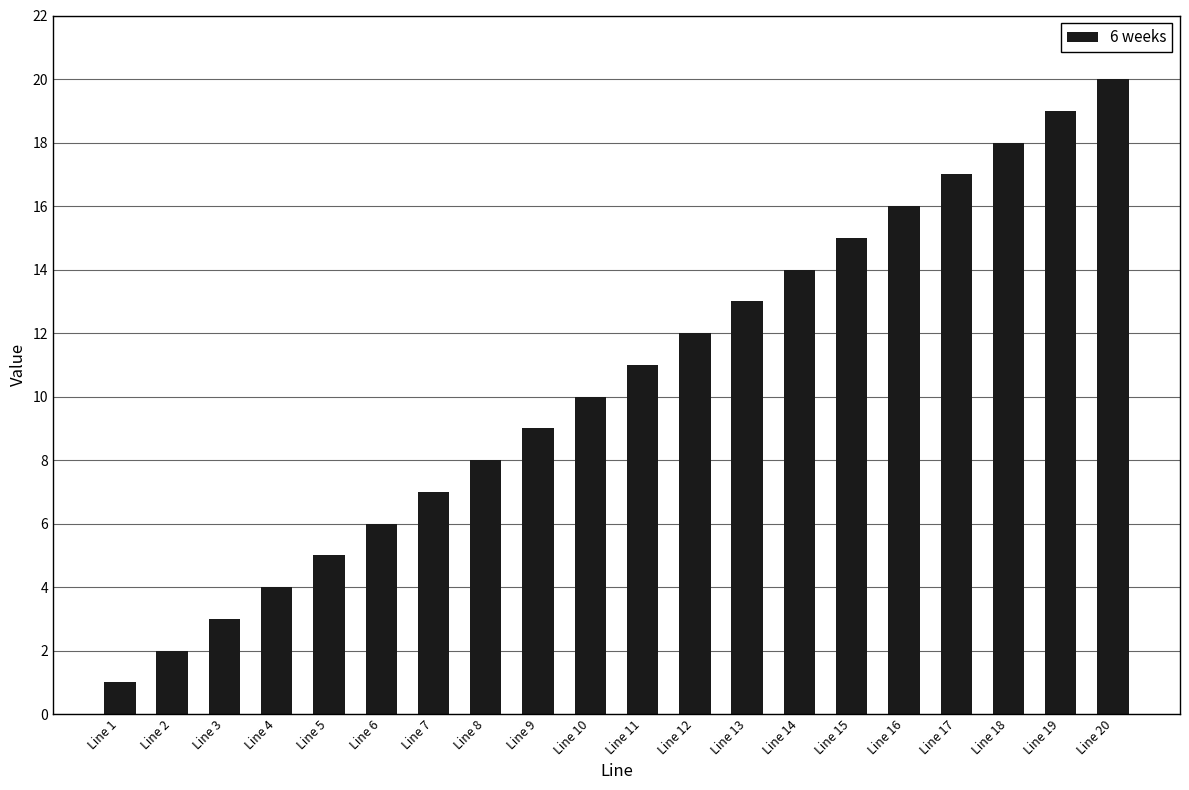

How many distinct data groups are displayed?

1